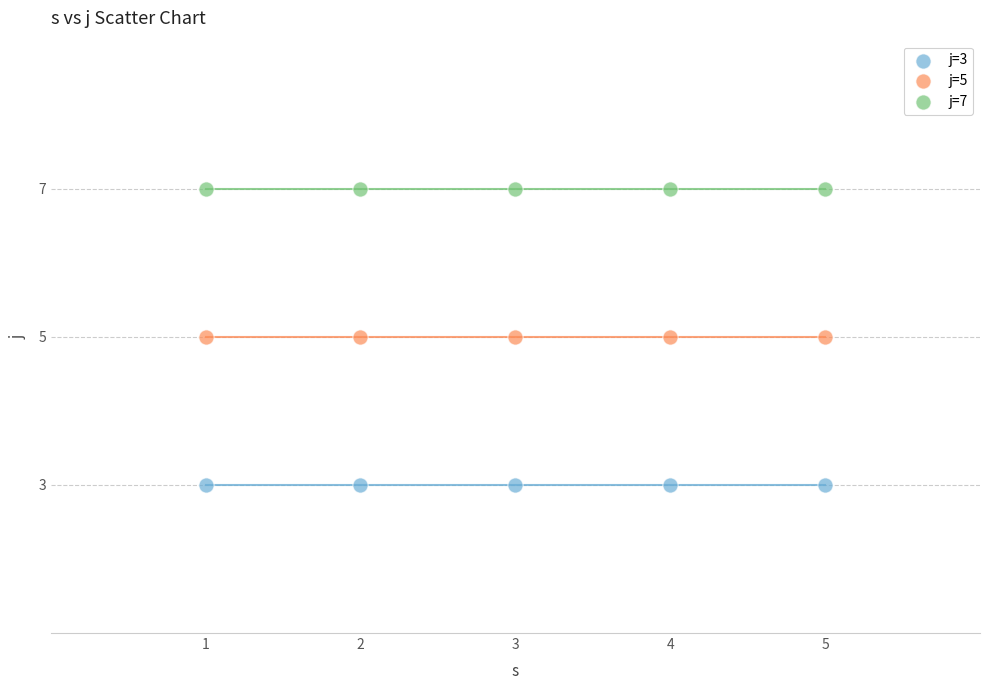

Which series reaches the maximum Y coordinate?

j=7